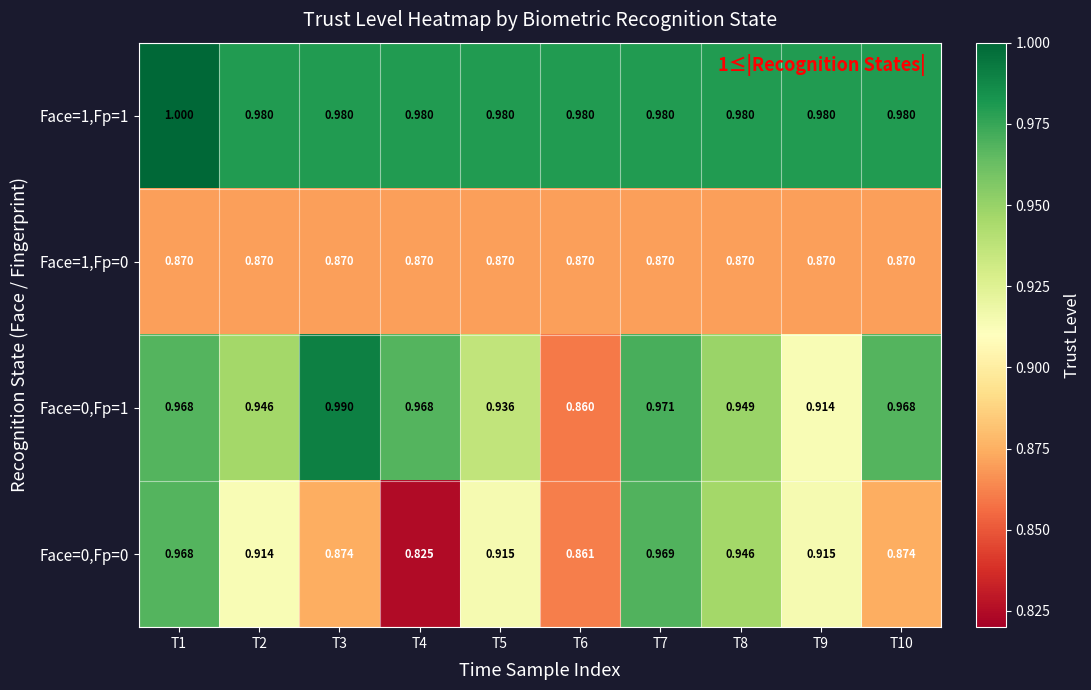

List the series in order of their peak value, highest first.

Face=1,Fp=1, Face=0,Fp=1, Face=0,Fp=0, Face=1,Fp=0